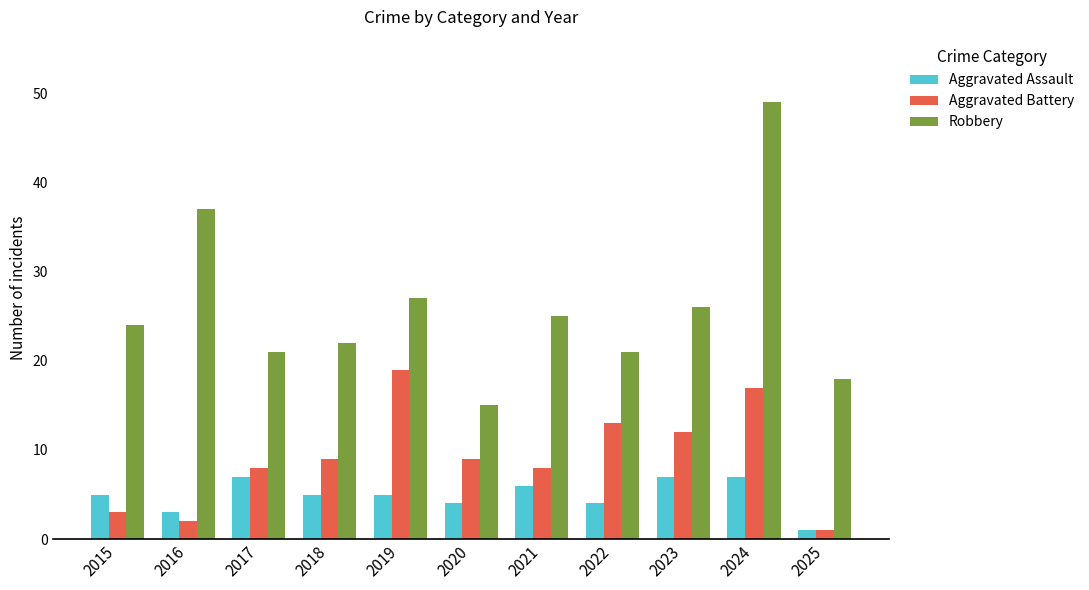

How many bars are there in each group?

3